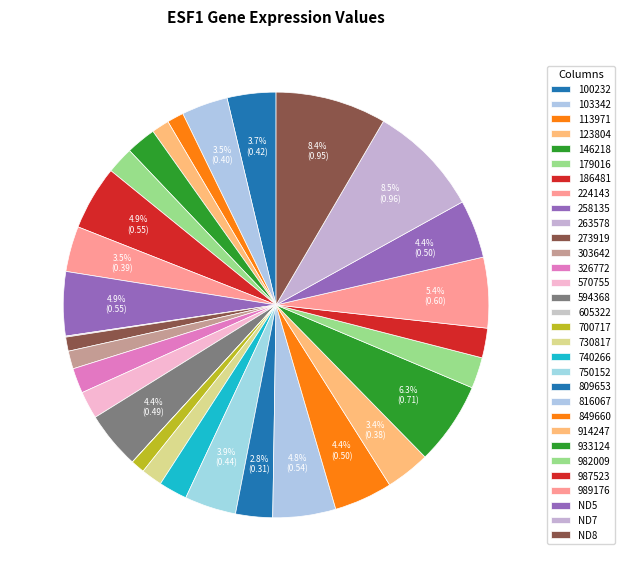

What is the largest slice in the pie chart?

ND7